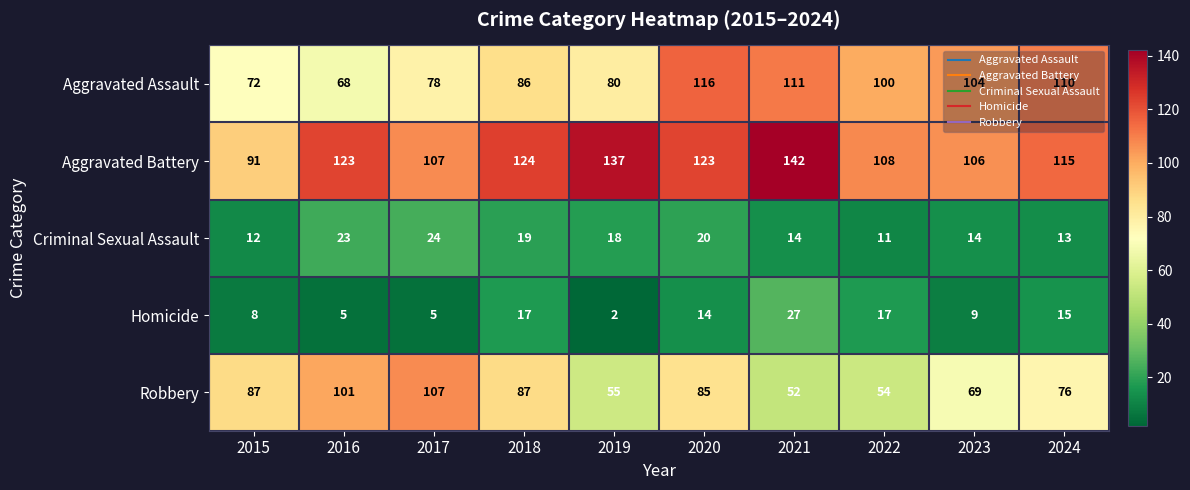

What is the sum of the Aggravated Battery values at 2019 and 2022?

245